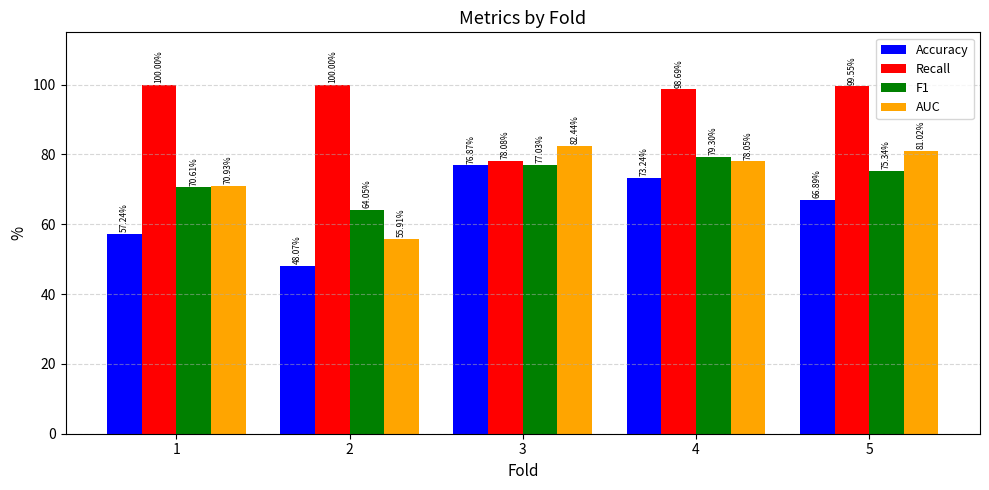

At which category is the sum across all series the highest?

4